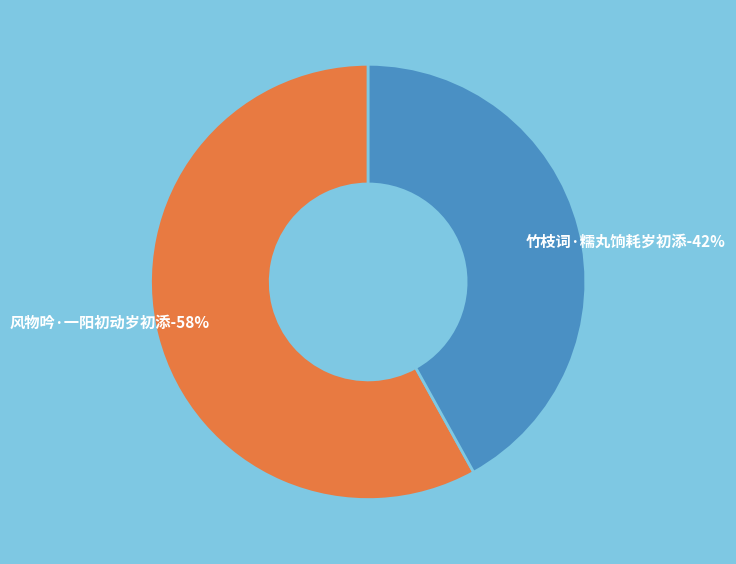

Is it true that 竹枝词·糯丸饷耗岁初添 is 54% of the pie?

False